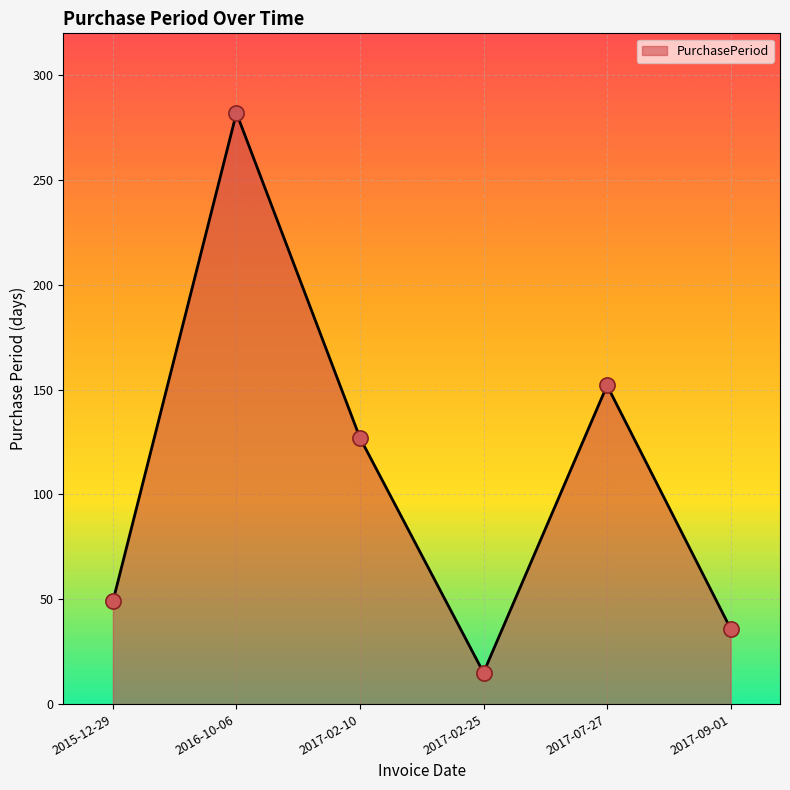

What is the ratio of the value at 2015-12-29 to the value at 2017-09-01?

1.4